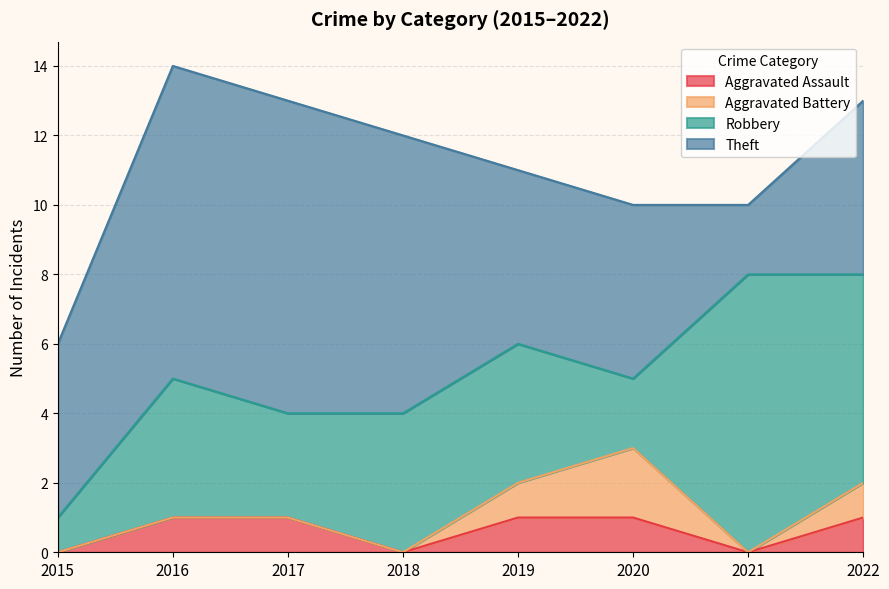

True or false: Aggravated Assault and Robbery cross at least once.

False